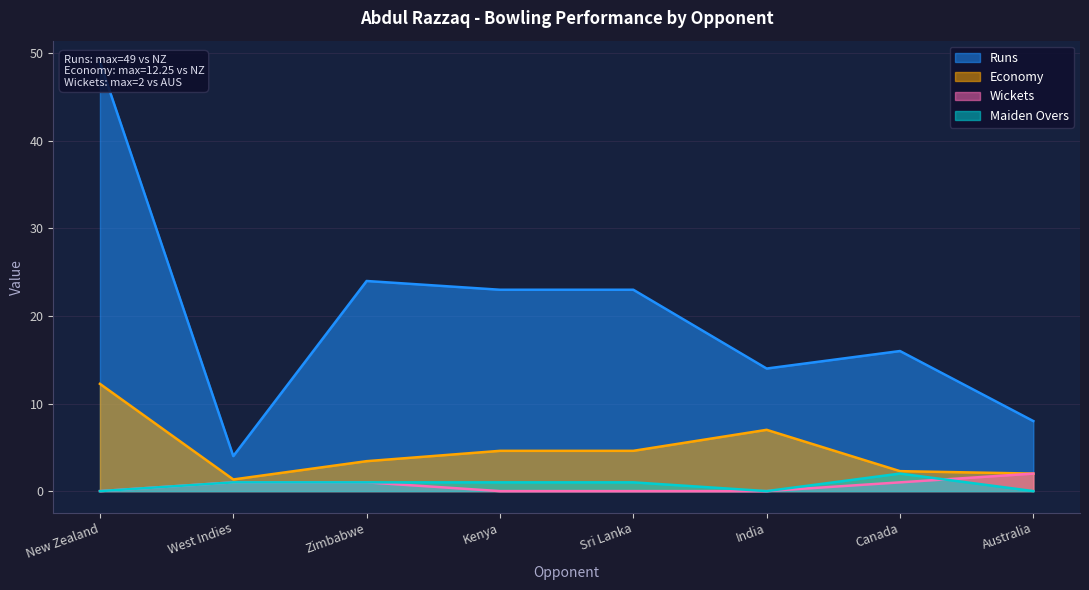

At which category is the sum across all series the highest?

New Zealand